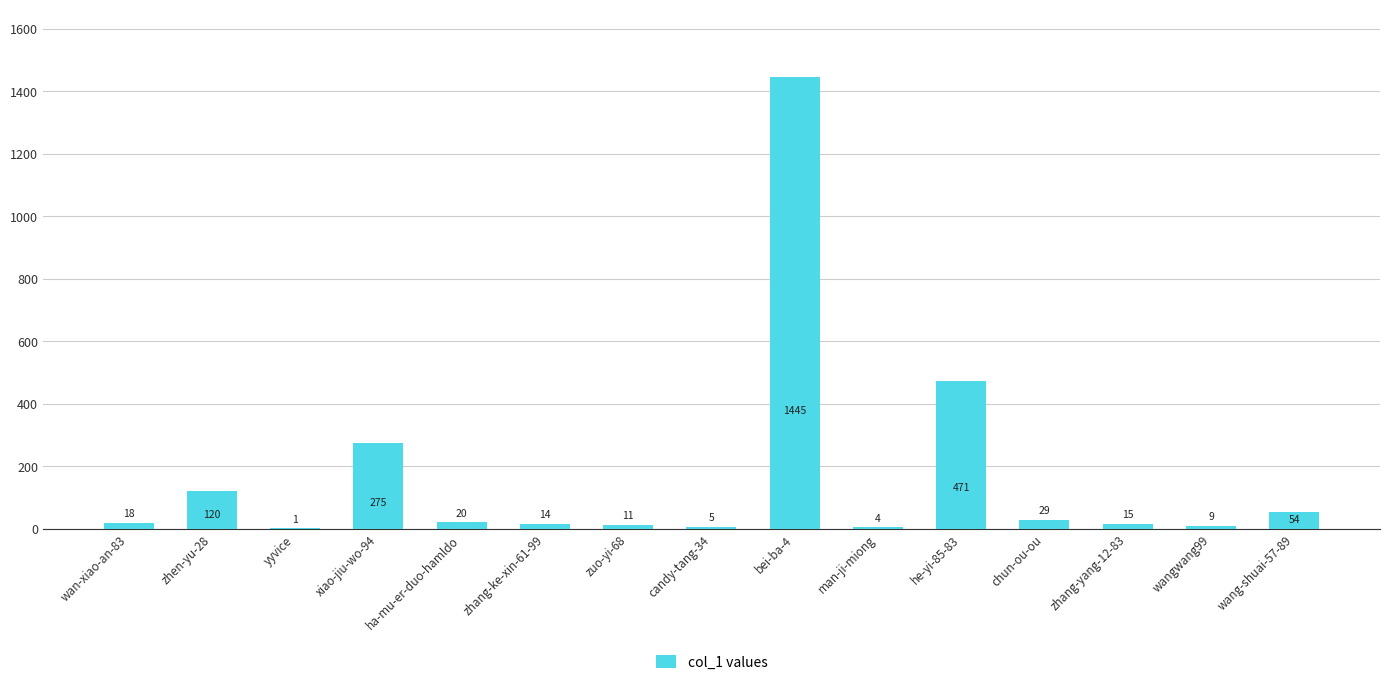

What is the maximum value shown in the chart?

1445